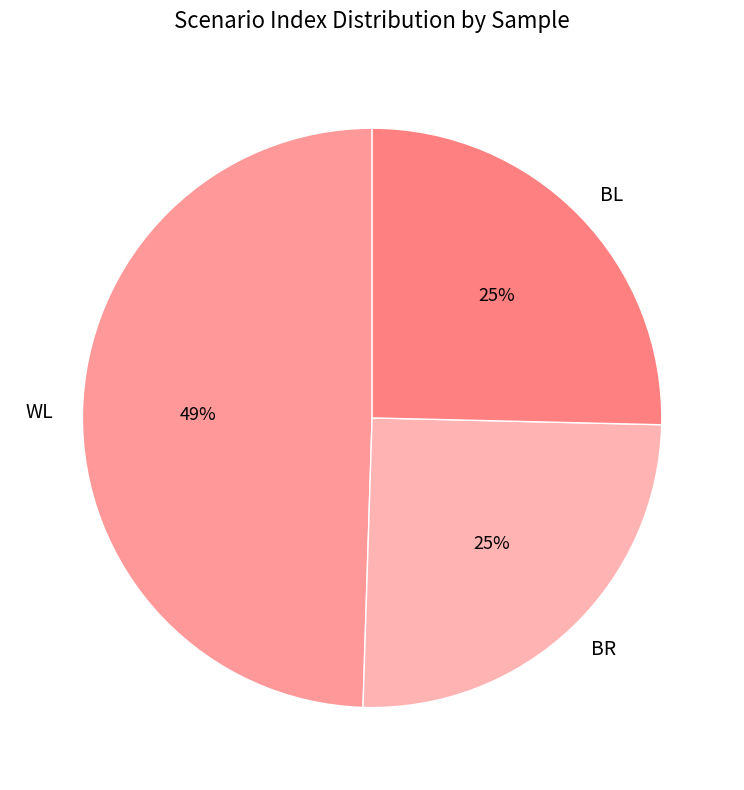

Is the sum of WL and BR greater than half?

Yes